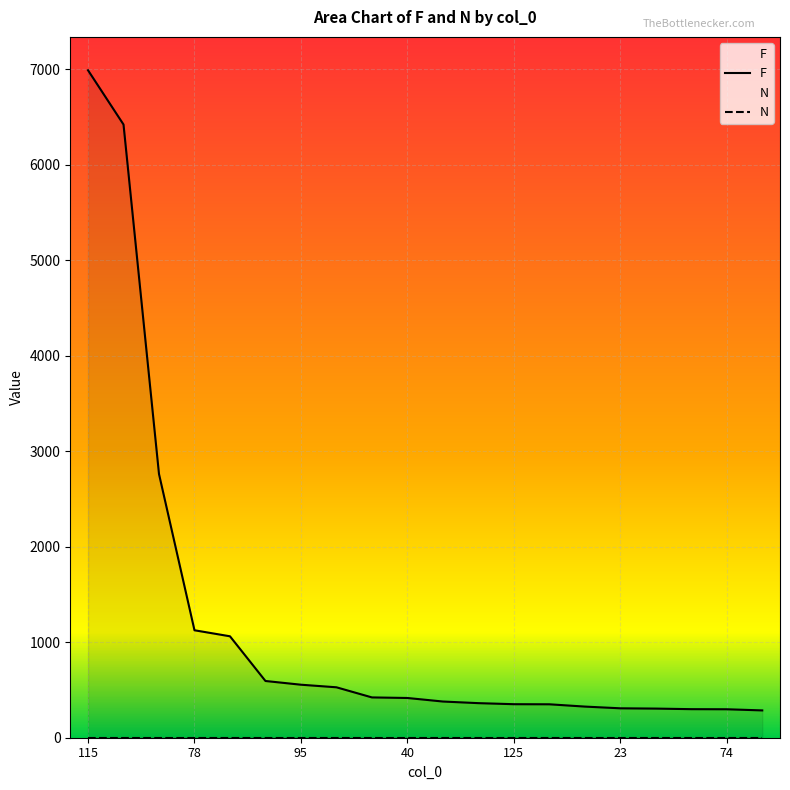

Count the number of data series in this chart.

2